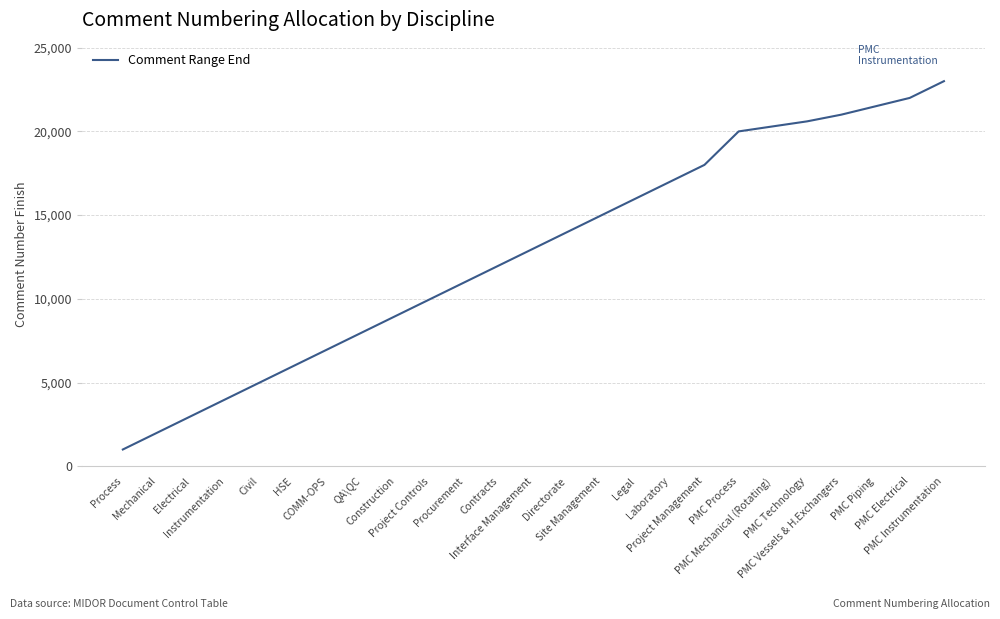

Read the value at Project Management, to the nearest 50.

18000